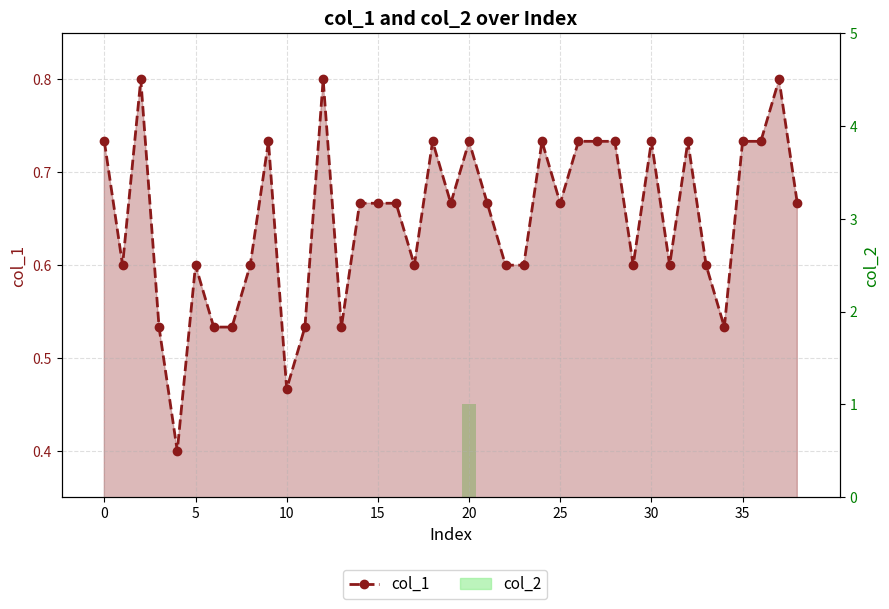

What is the total value across all series at 38?

0.7